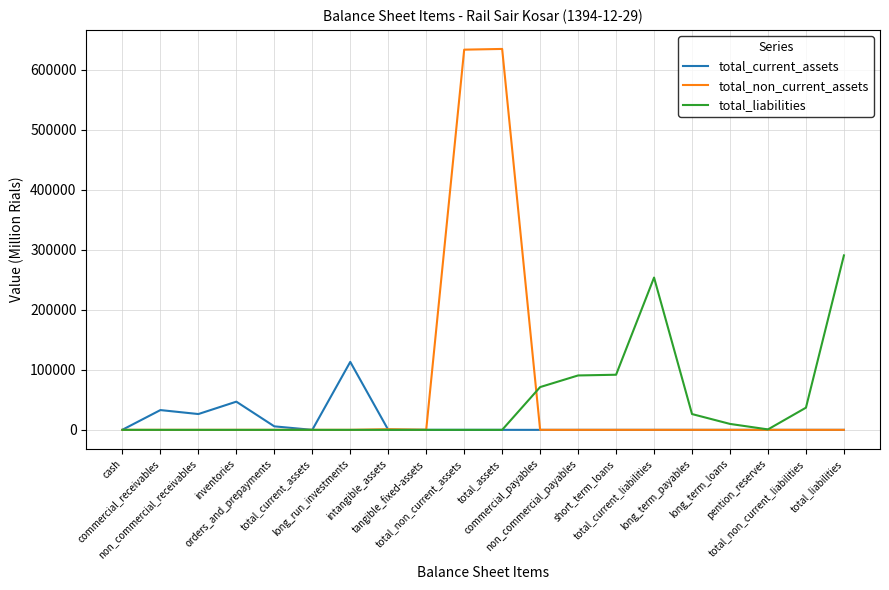

Between commercial_payables and non_commercial_payables, which series saw the biggest shift?

total_liabilities